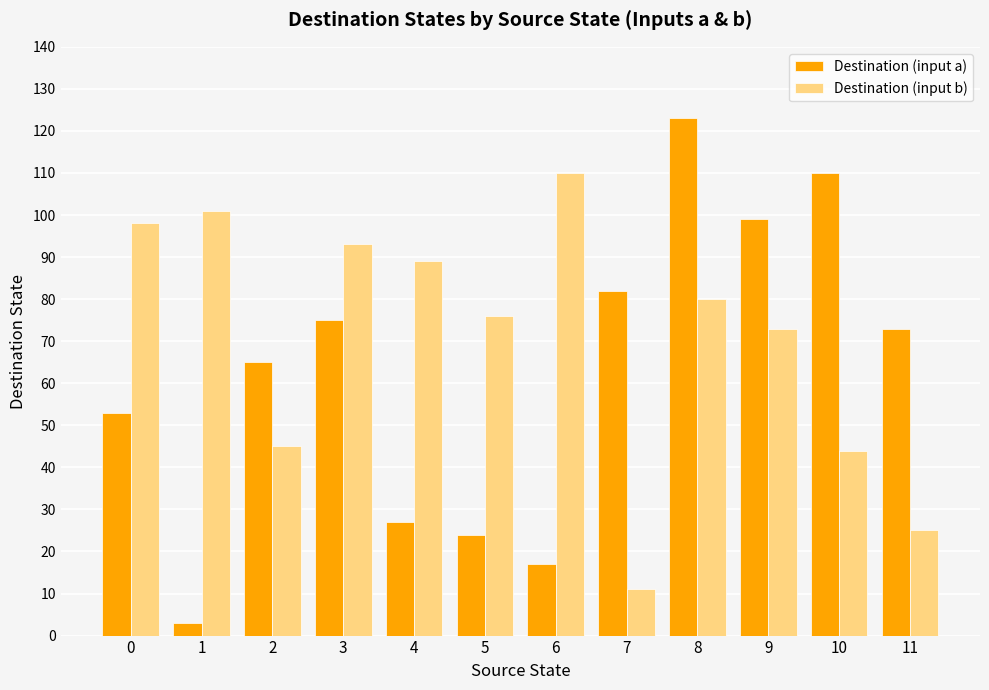

How many series are shown in this chart?

2